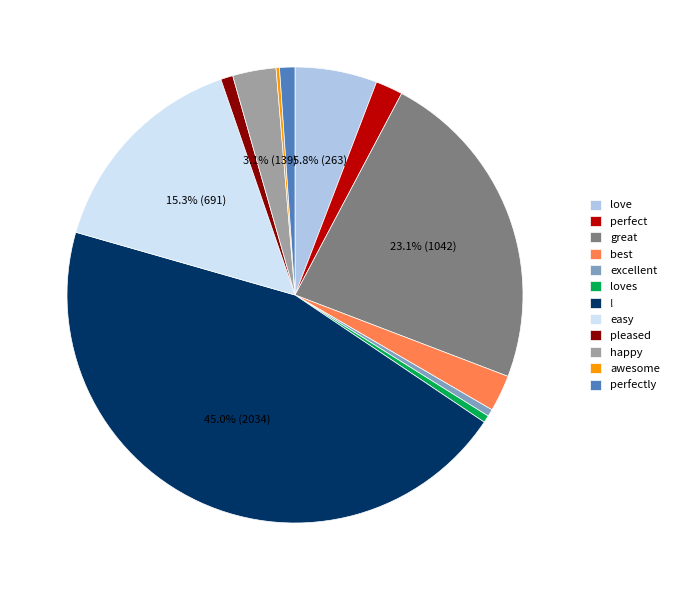

Between easy and excellent, which is larger?

easy